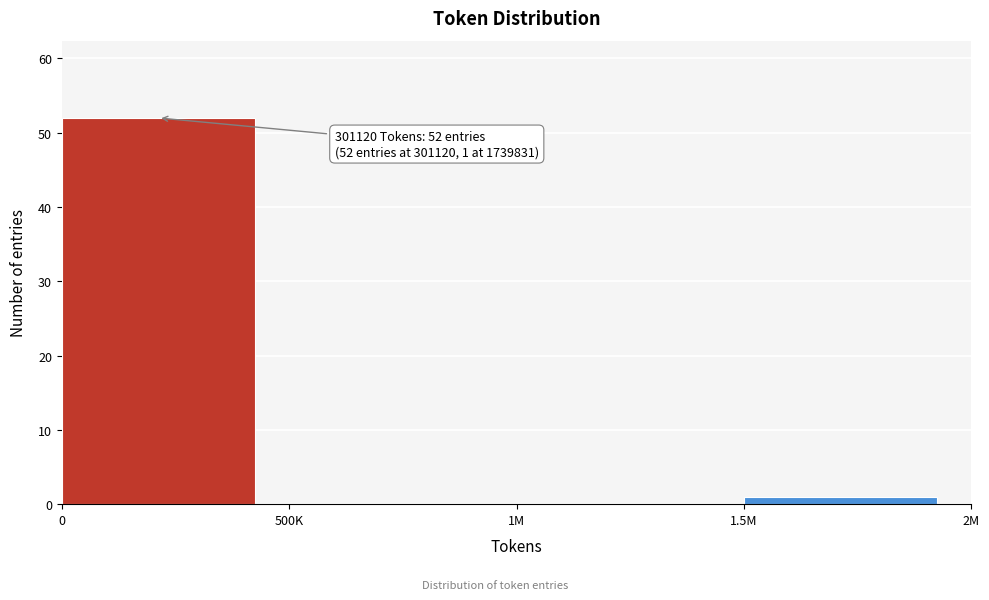

Reading left to right, what are all the values shown in this chart?

0=52	500K=0	1M=0	1.5M=1